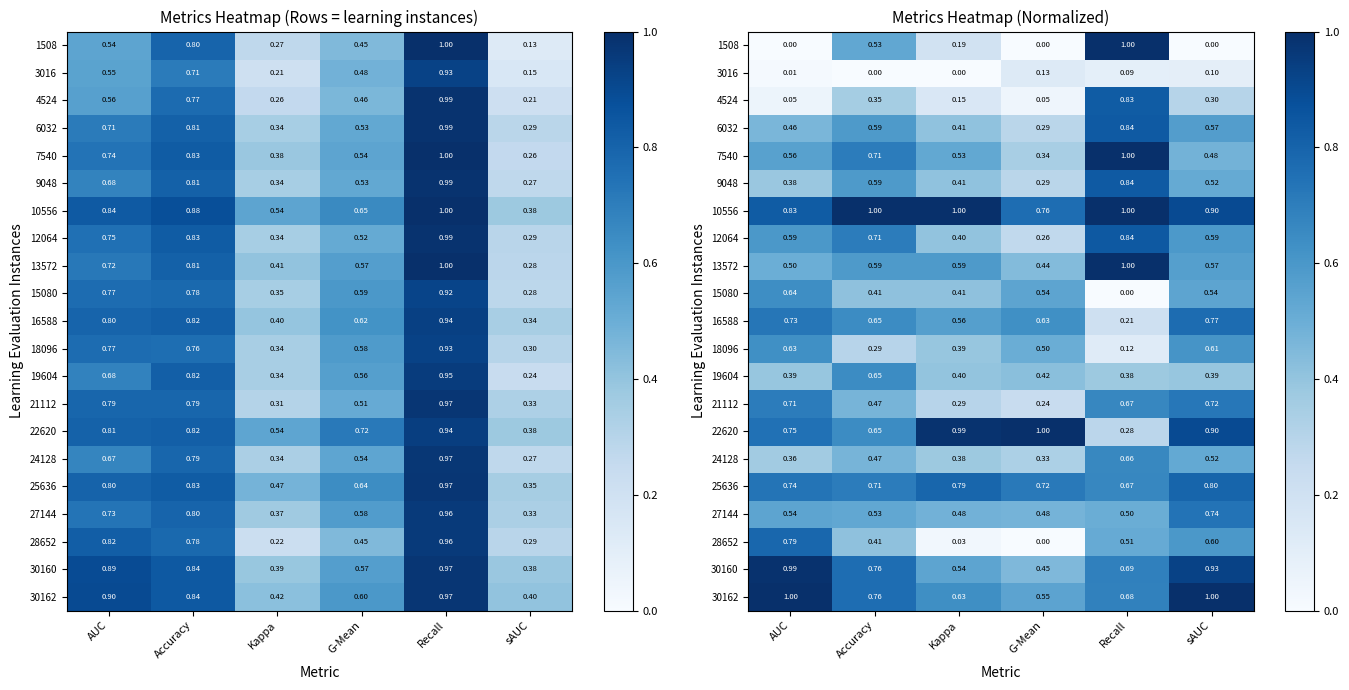

Count the number of data series in this chart.

21